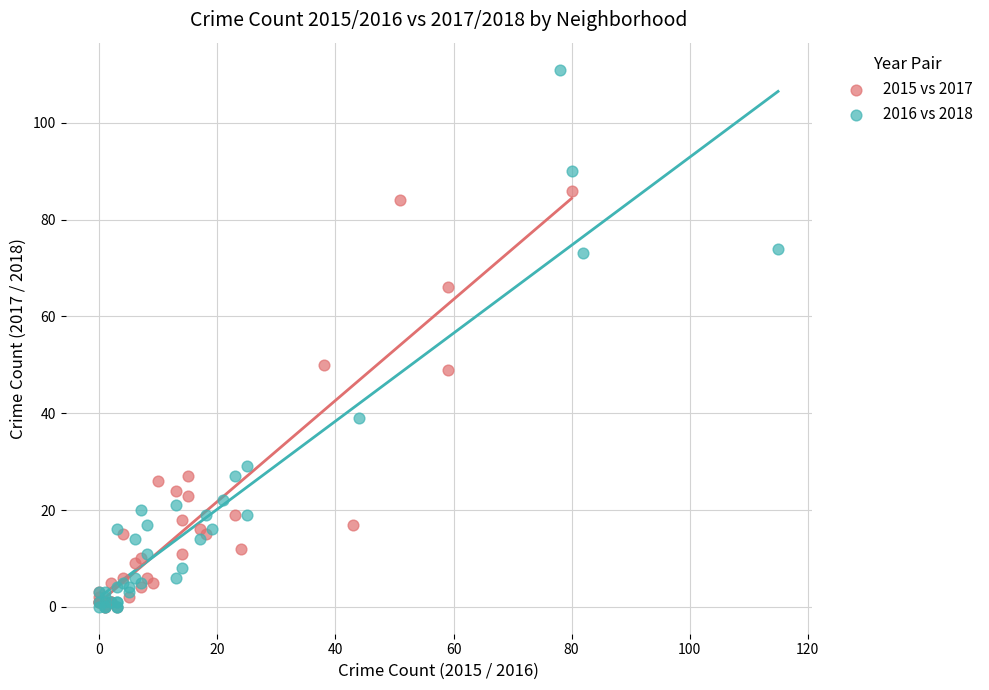

Which series has the largest Y range (max minus min)?

2016 vs 2018